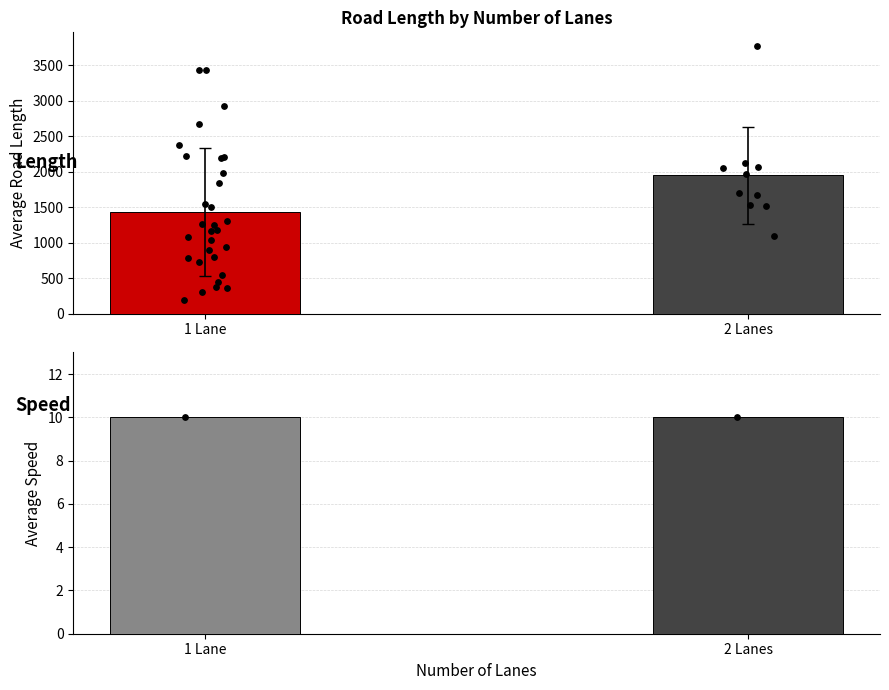

At which category is the sum across all series the highest?

2 Lanes